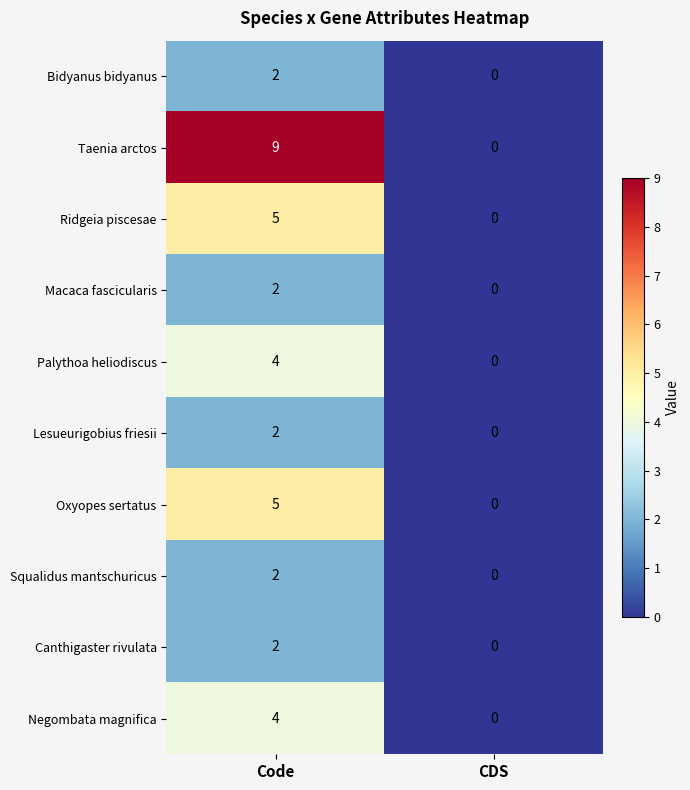

True or false: Taenia arctos has a value of 0 at CDS.

True